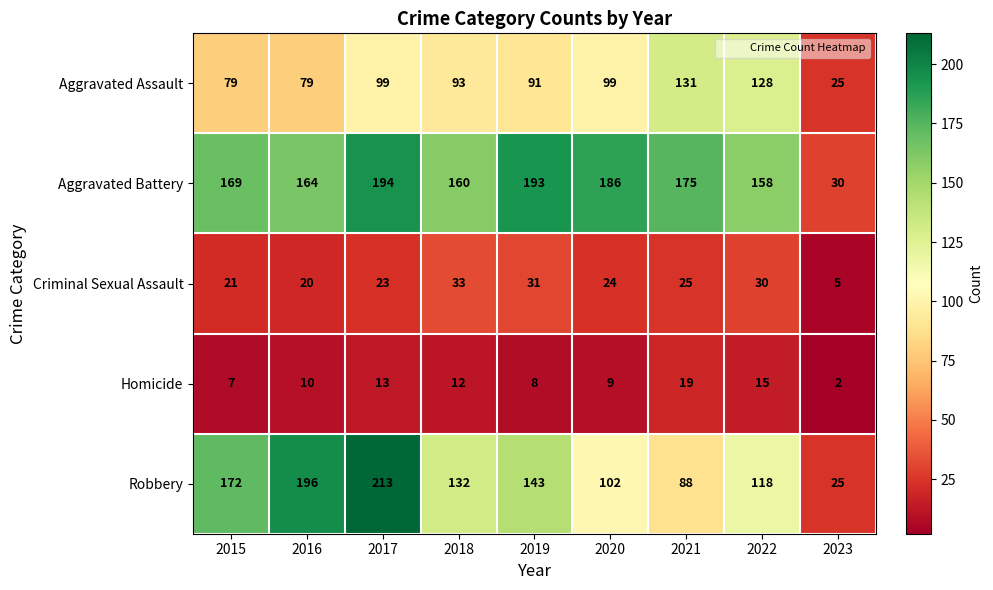

At how many categories does at least one series exceed 170?

6